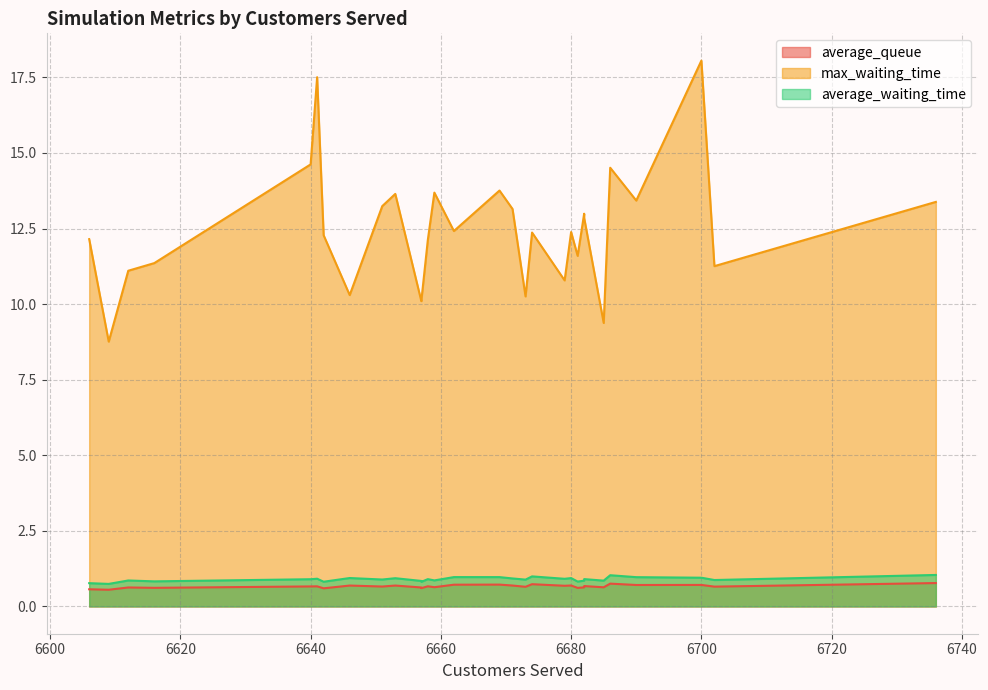

Where is average_queue nearest to the value 0?

6609